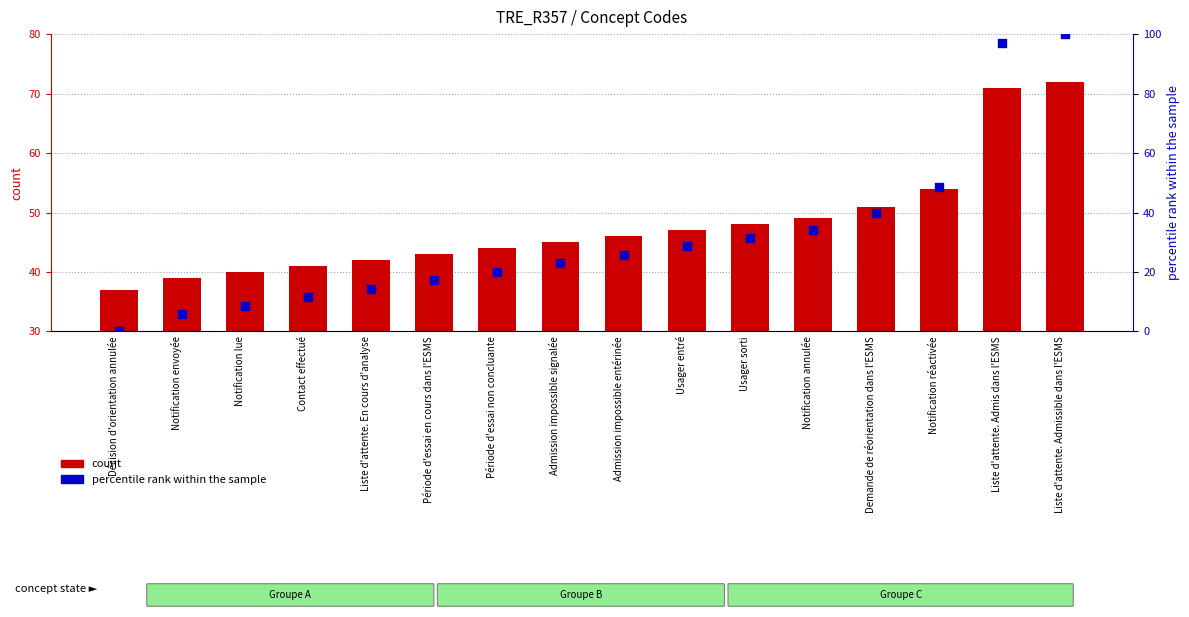

Which series contains the lowest Y value?

percentile rank within the sample